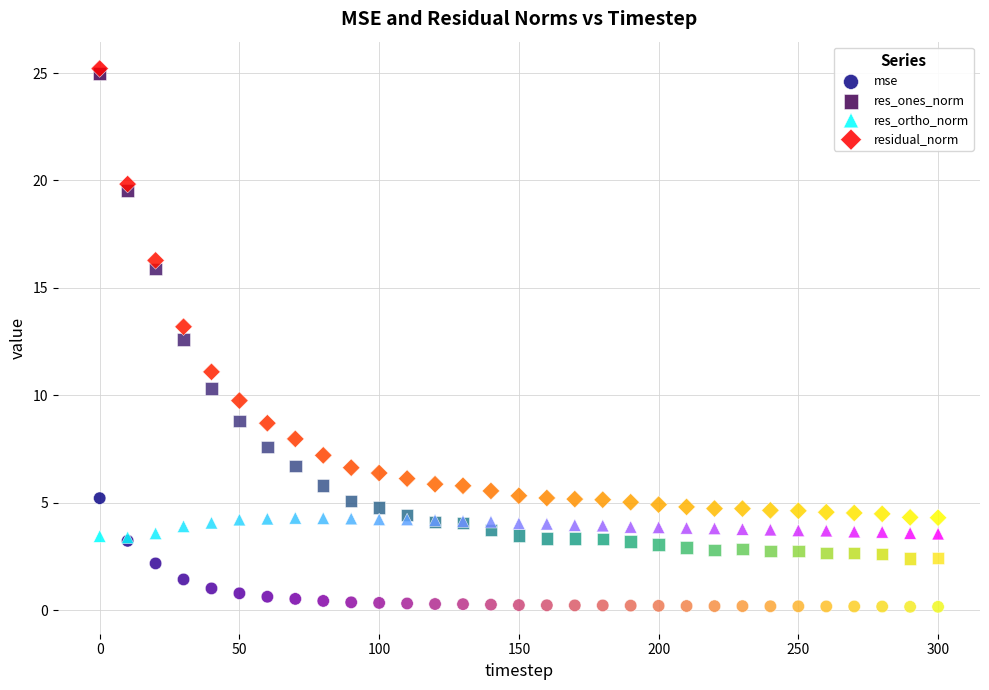

Which series has the largest Y range (max minus min)?

res_ones_norm